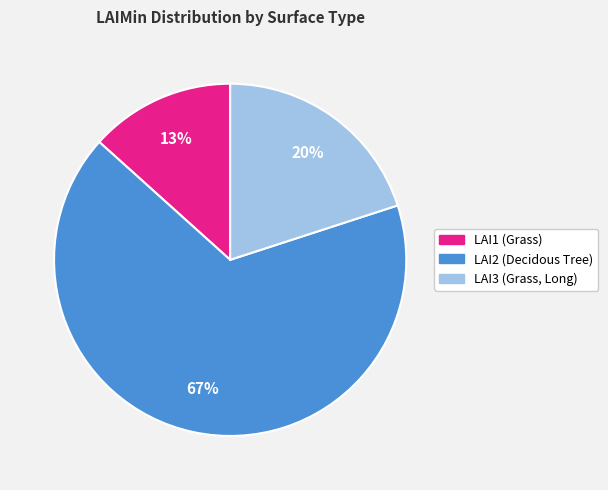

Combined, do LAI2 (Decidous Tree) and LAI3 (Grass, Long) account for over 50%?

Yes